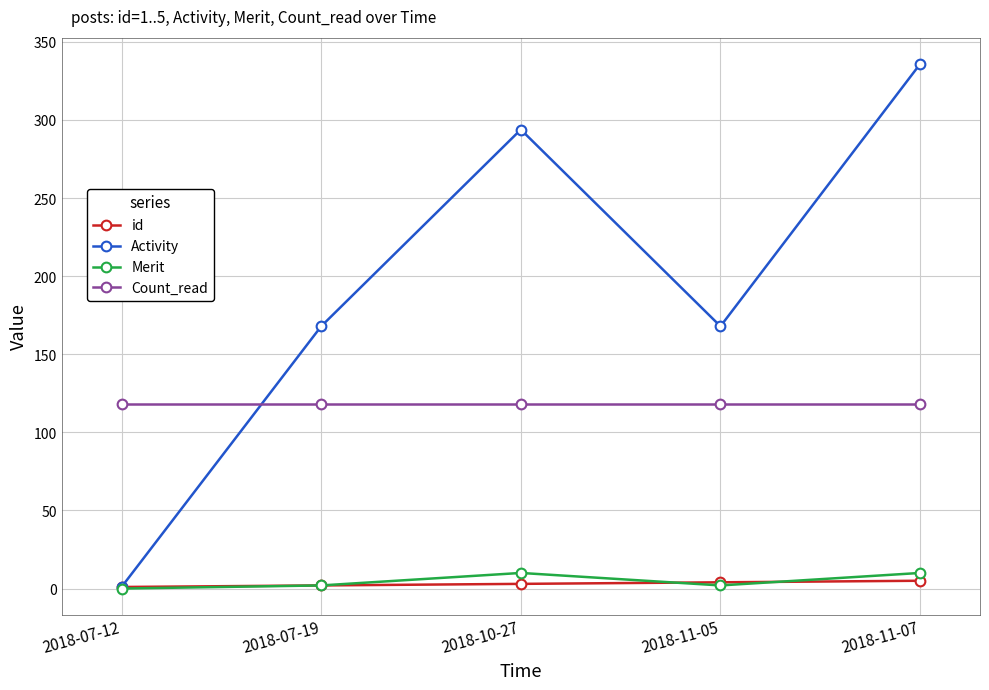

What is the spread (max minus min) of values at 2018-11-05?

166